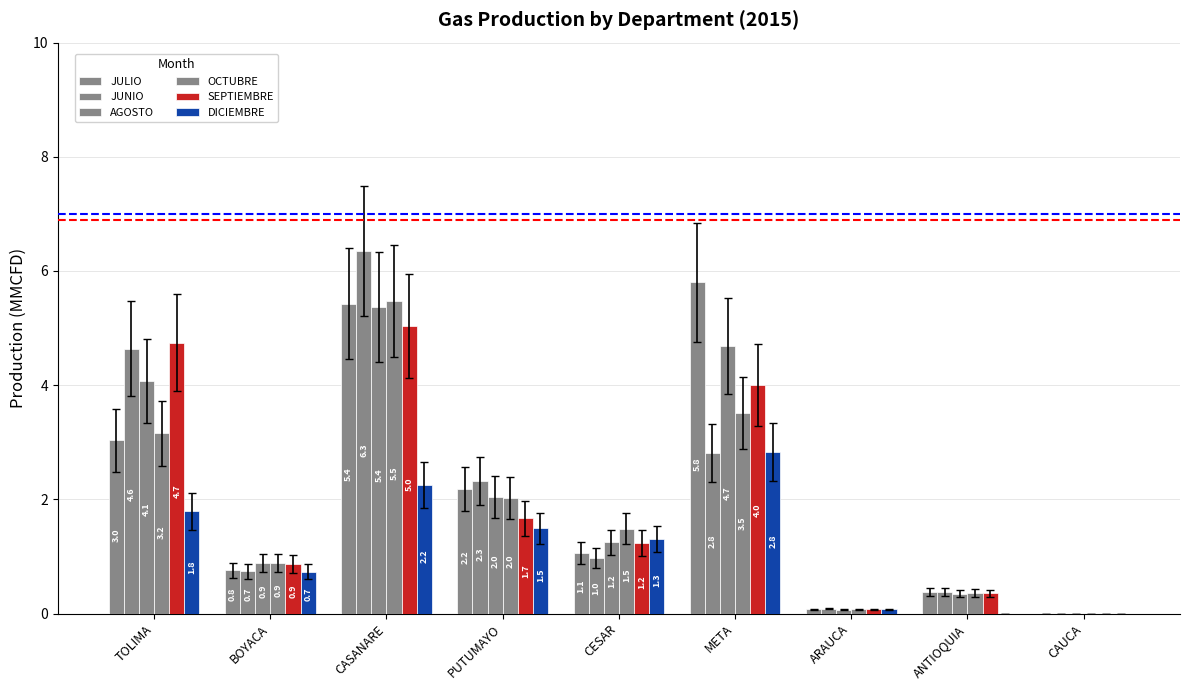

Reading left to right, list all the values displayed in this chart.

JULIO: 3.0	0.8	5.4	2.2	1.1	5.8	0.1	0.4	0.0
JUNIO: 4.6	0.7	6.3	2.3	1.0	2.8	0.1	0.4	0.0
AGOSTO: 4.1	0.9	5.4	2.0	1.2	4.7	0.1	0.3	0.0
OCTUBRE: 3.2	0.9	5.5	2.0	1.5	3.5	0.1	0.4	0.0
SEPTIEMBRE: 4.7	0.9	5.0	1.7	1.2	4.0	0.1	0.4	0.0
DICIEMBRE: 1.8	0.7	2.2	1.5	1.3	2.8	0.1	0.0	0.0